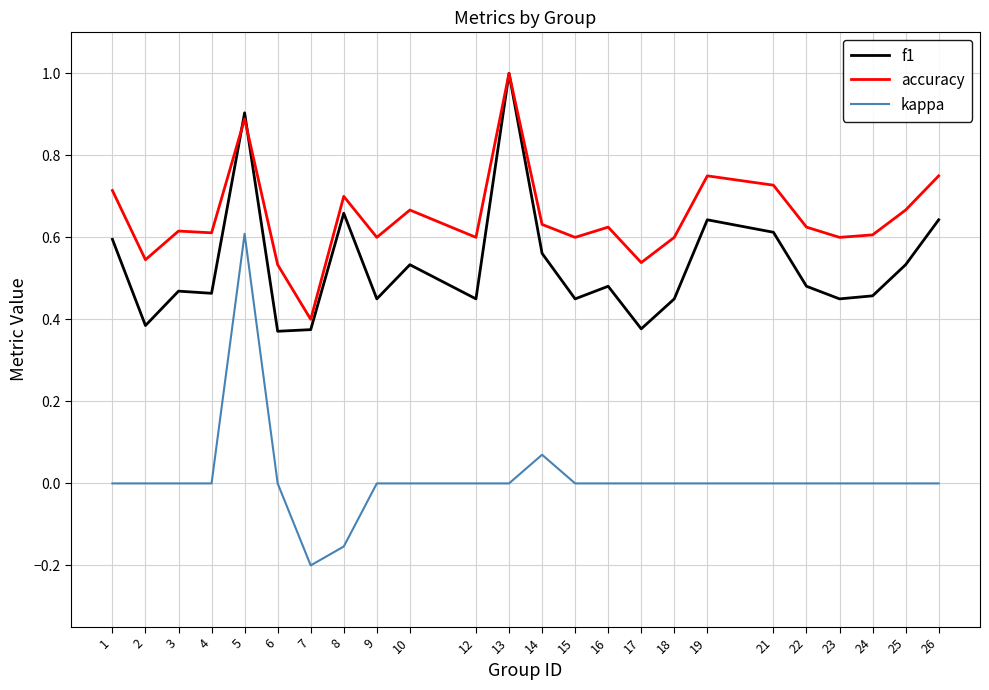

At which category is the sum across all series the highest?

5